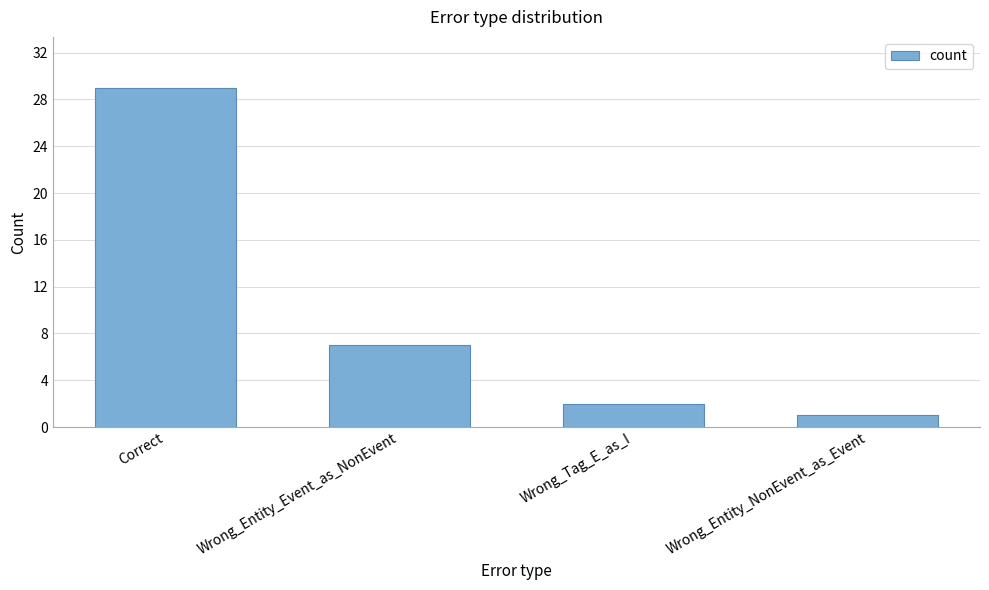

At which label does the data first exceed 7?

Correct